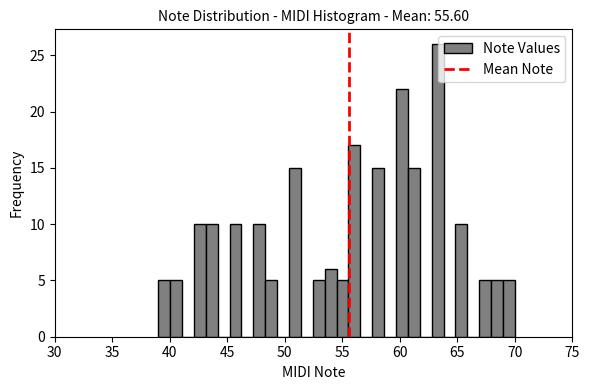

Read against the x-axis, roughly where is the centre of the tallest bar?

63.5